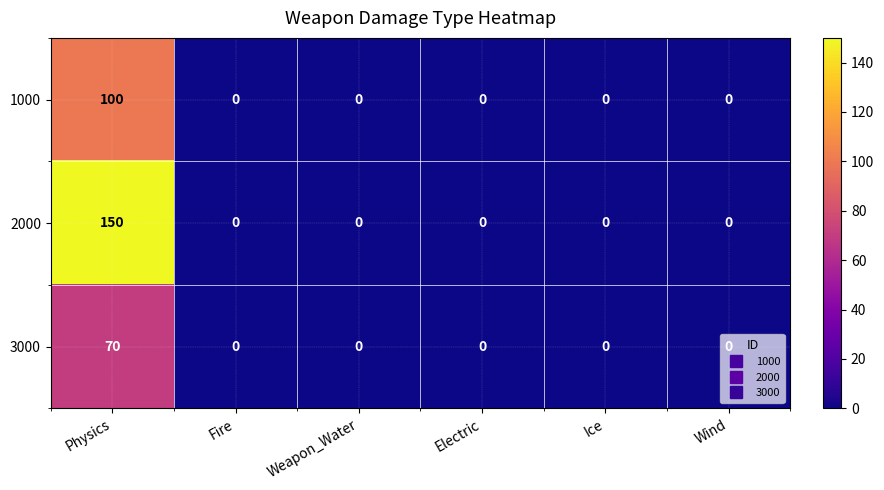

At which category does the chart reach its peak across all series?

Physics